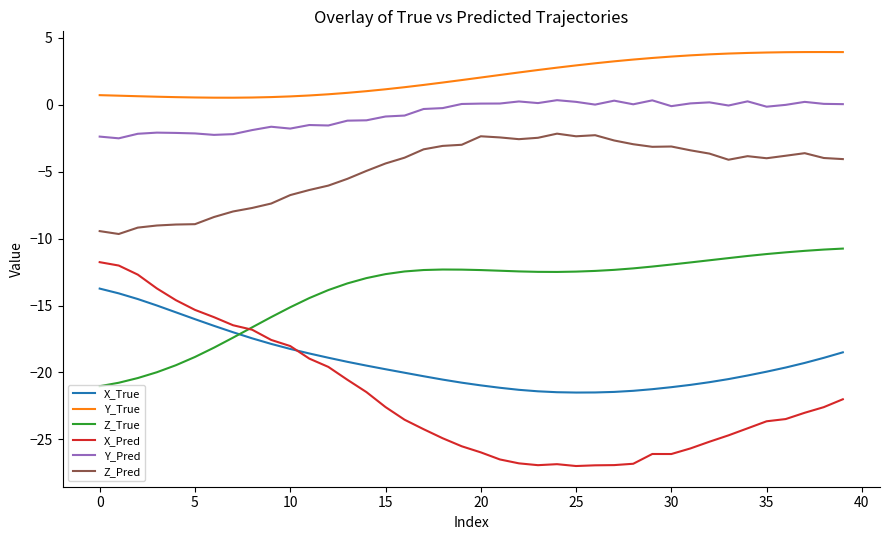

What is the minimum value for Z_True?

-21.0